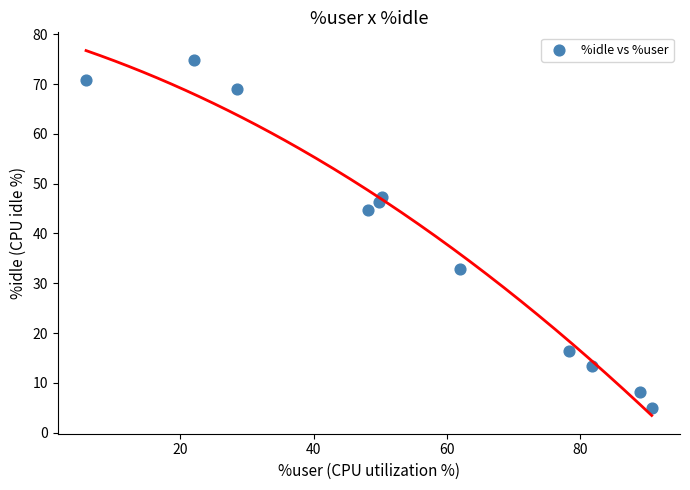

What is the average Y value?

39.0